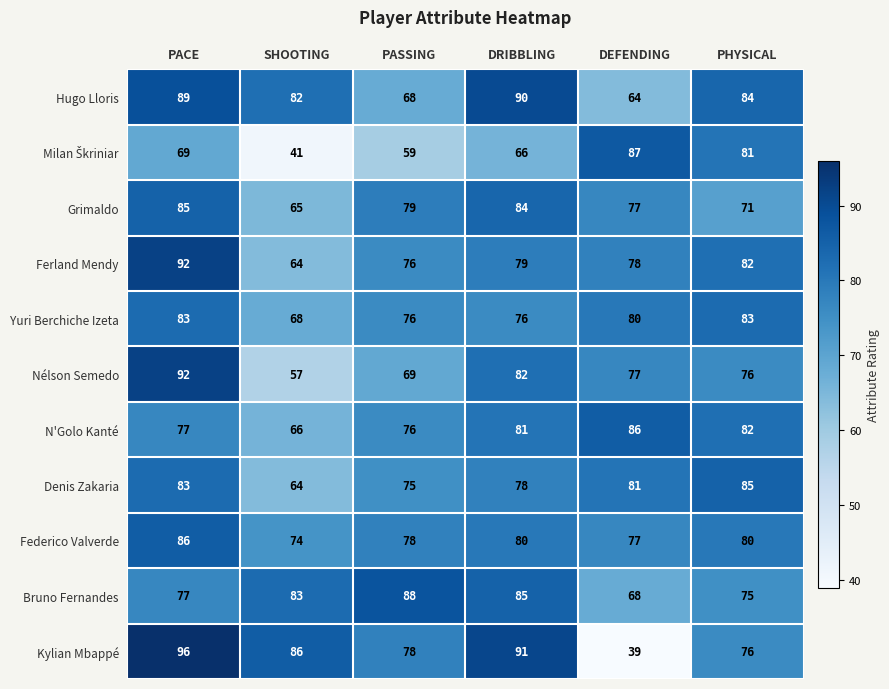

Which series has the largest total across all categories?

Hugo Lloris